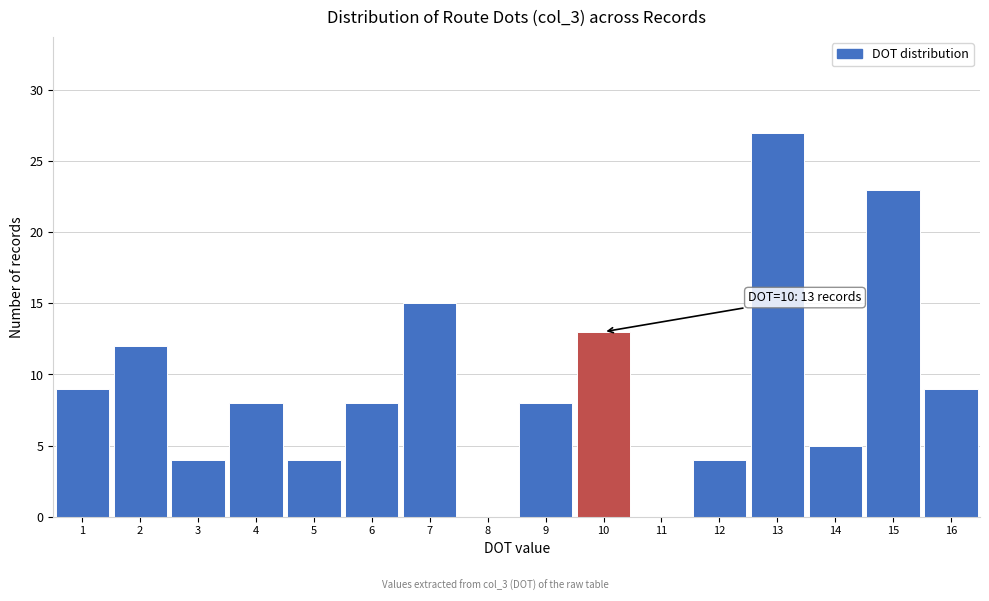

Which range on the x-axis has the tallest bar?

12.5 to 13.5